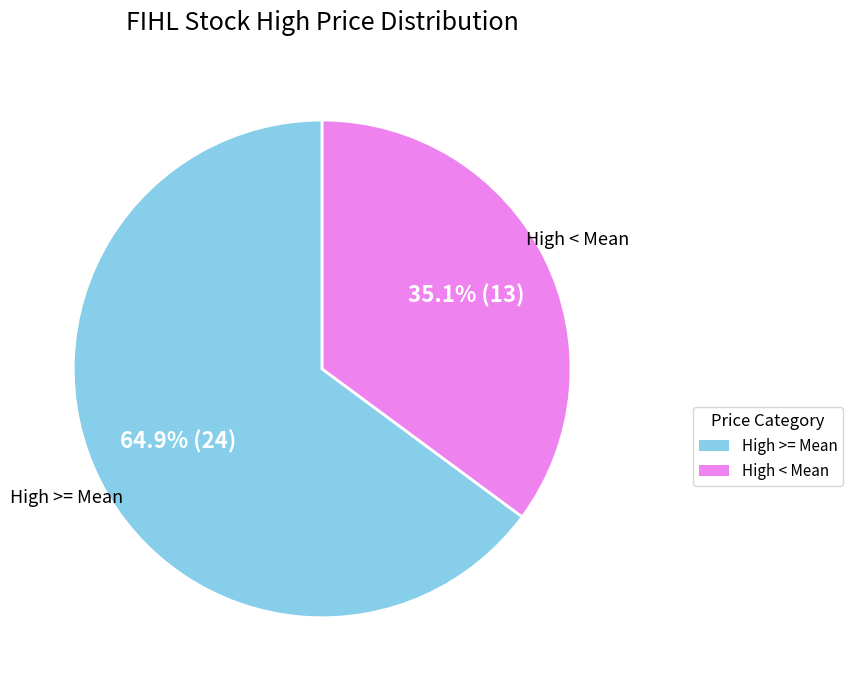

Is there any slice that represents more than half of the pie?

Yes